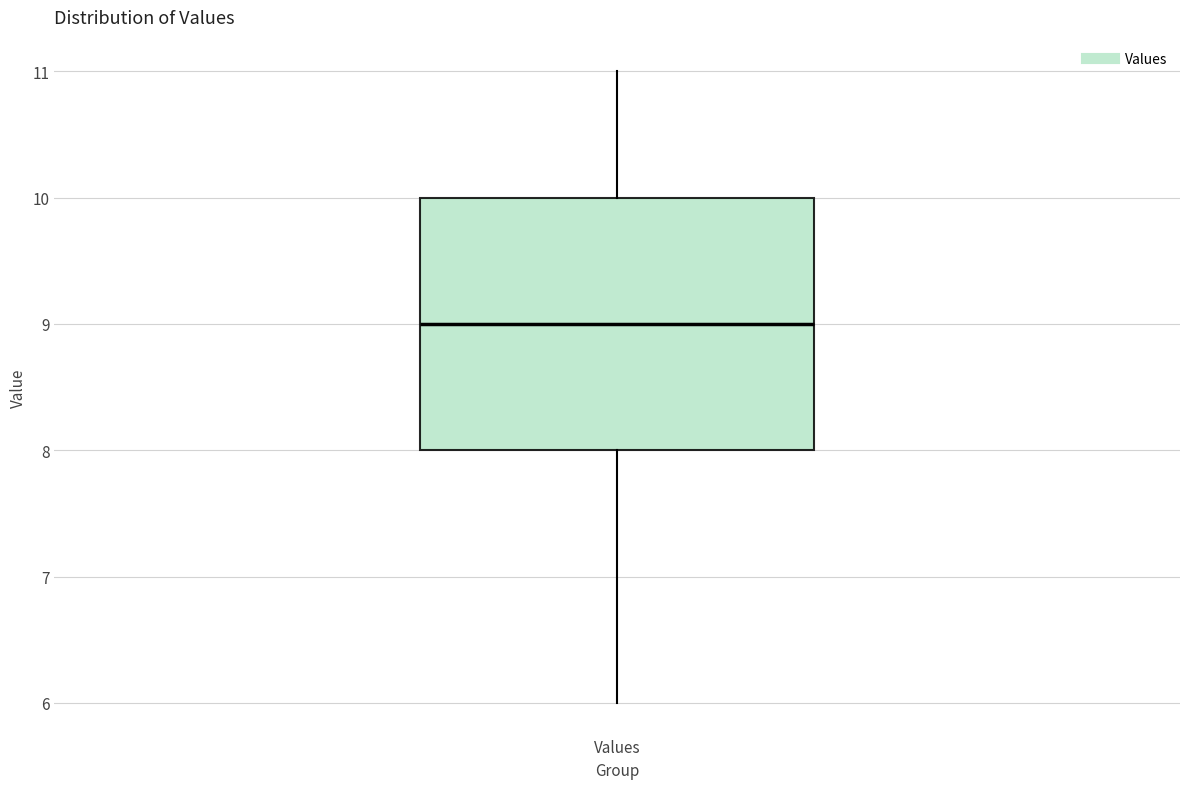

Read this box plot against the y-axis: the position of the median line, the range covered by the box, and the ends of both whiskers. The values are not printed on the chart, so give them approximately, as read against the axis.

median 9, box 8 to 10, whiskers 6 to 11